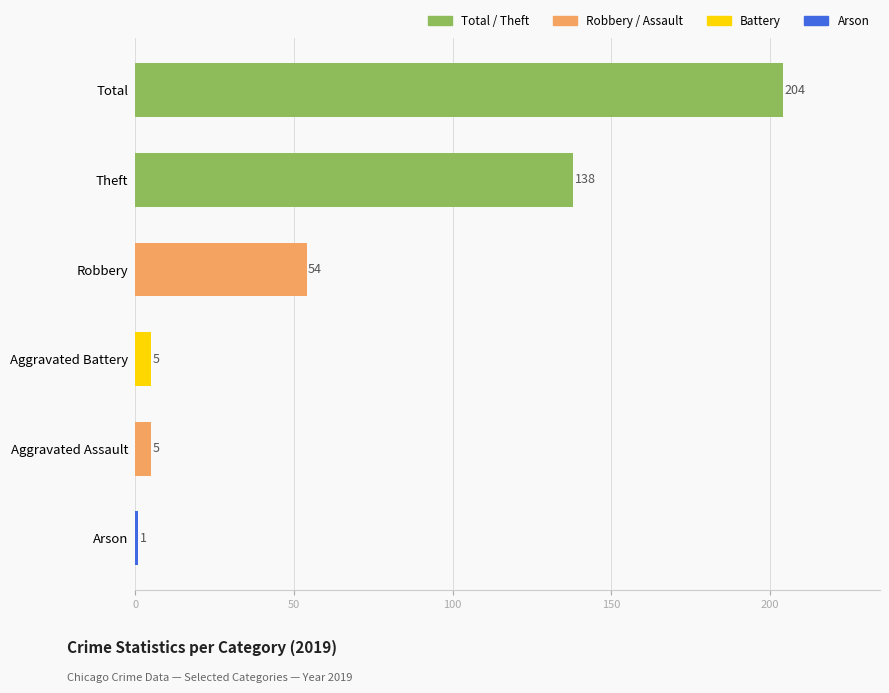

Where is the data nearest to the value 102?

Theft